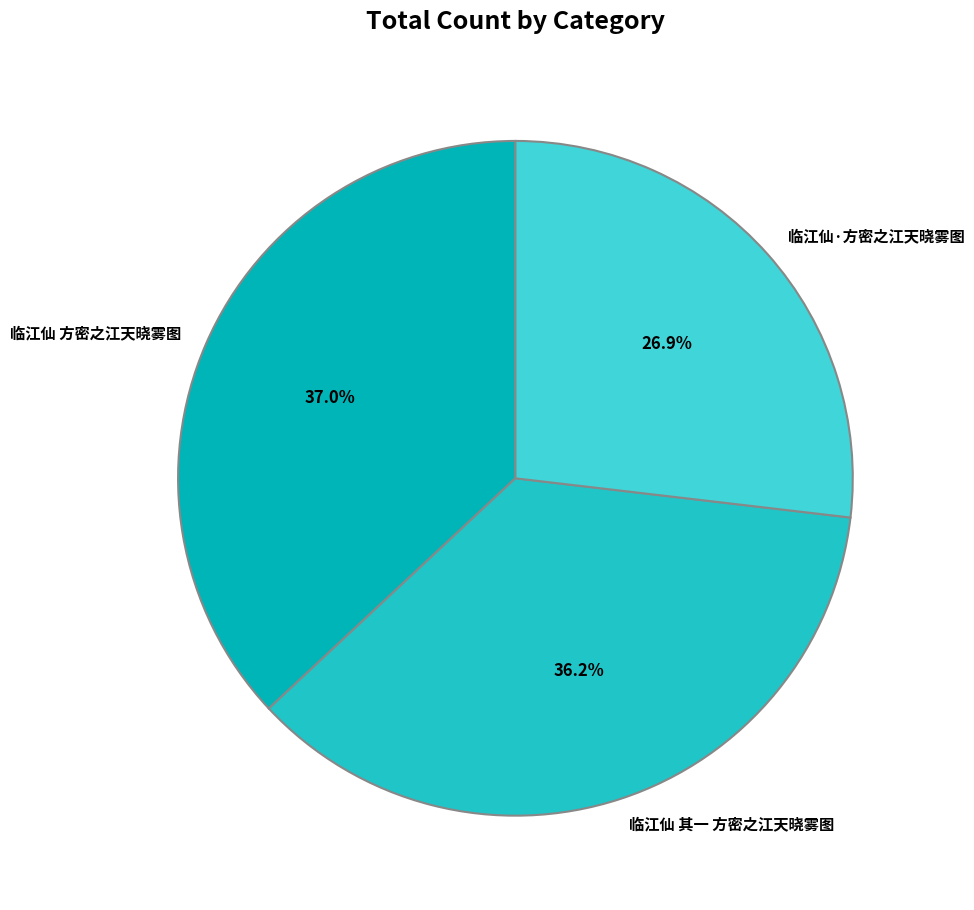

Between 临江仙 其一 方密之江天晓雾图 and 临江仙·方密之江天晓雾图, which is larger?

临江仙 其一 方密之江天晓雾图